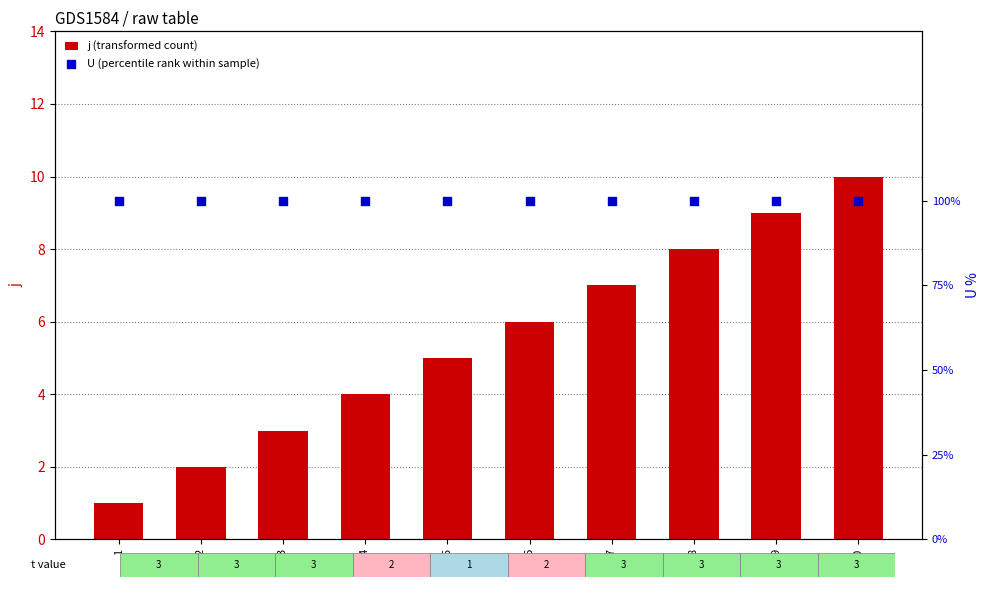

What are all the series names shown in the legend?

j (transformed count), U (percentile rank within sample)